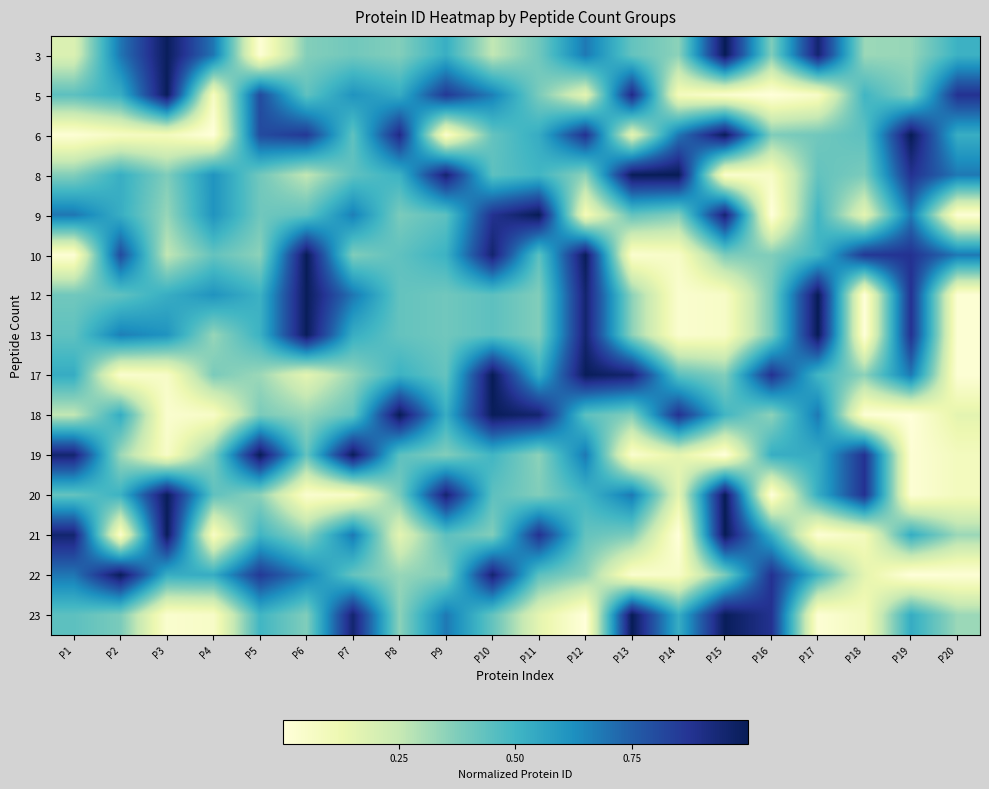

List the series in order of their peak value, lowest first.

5, 22, 3, 6, 8, 9, 10, 12, 13, 17, 18, 19, 20, 21, 23